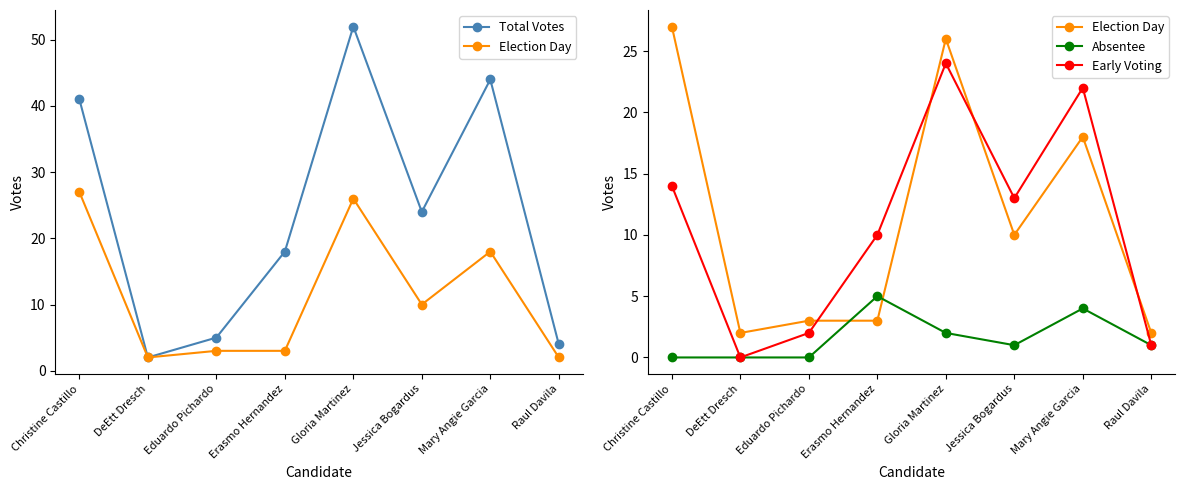

At which label does Absentee first exceed 1?

Erasmo Hernandez